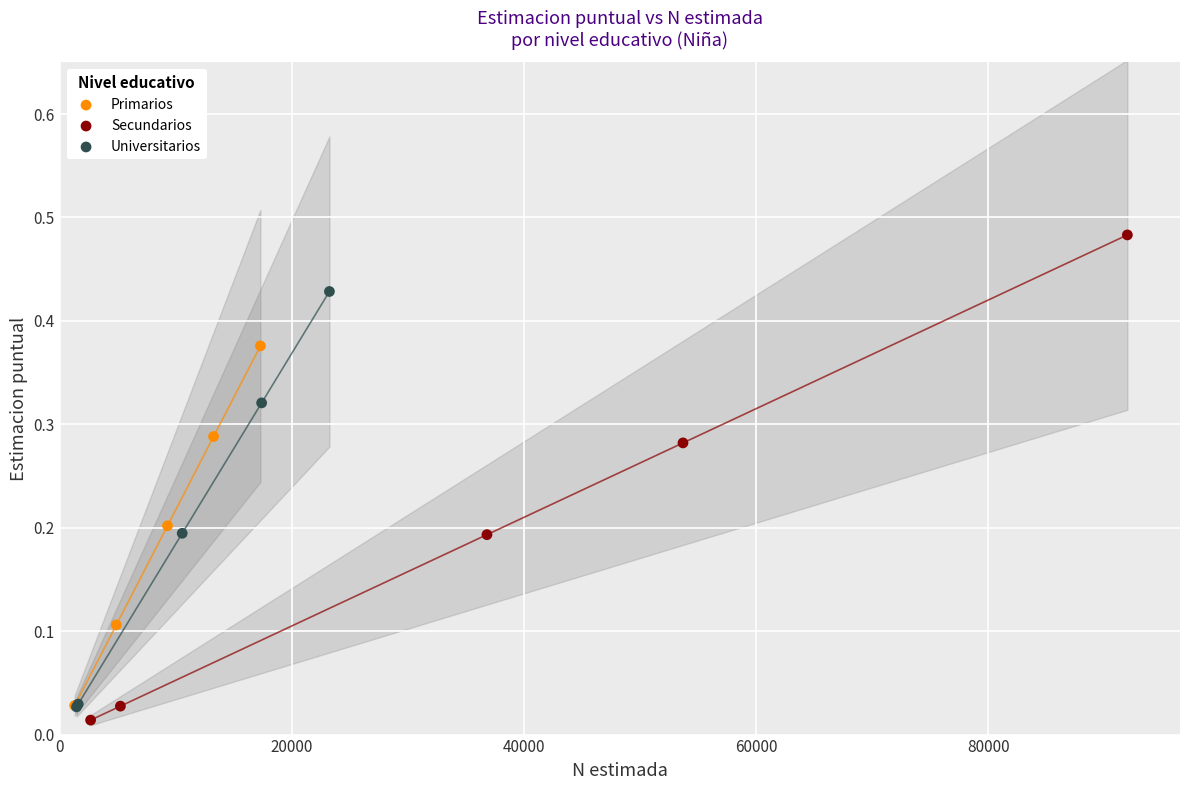

Which series has the widest spread of Y values?

Secundarios